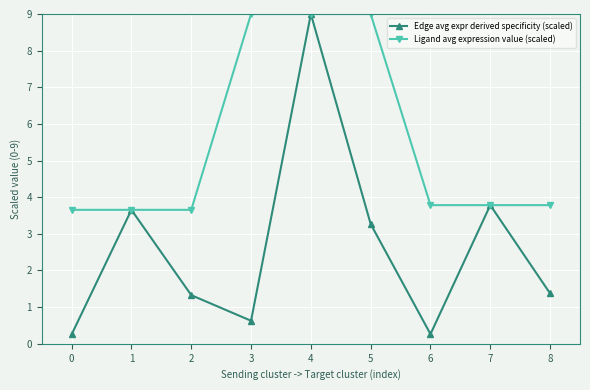

Does the chart have visible grid lines?

Yes